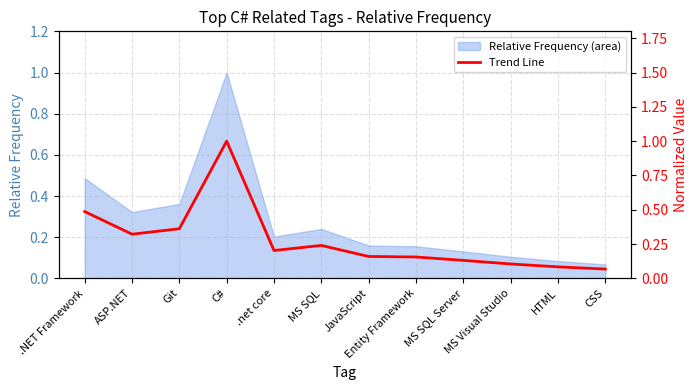

True or false: there are more than 2 points higher than both neighbors.

False